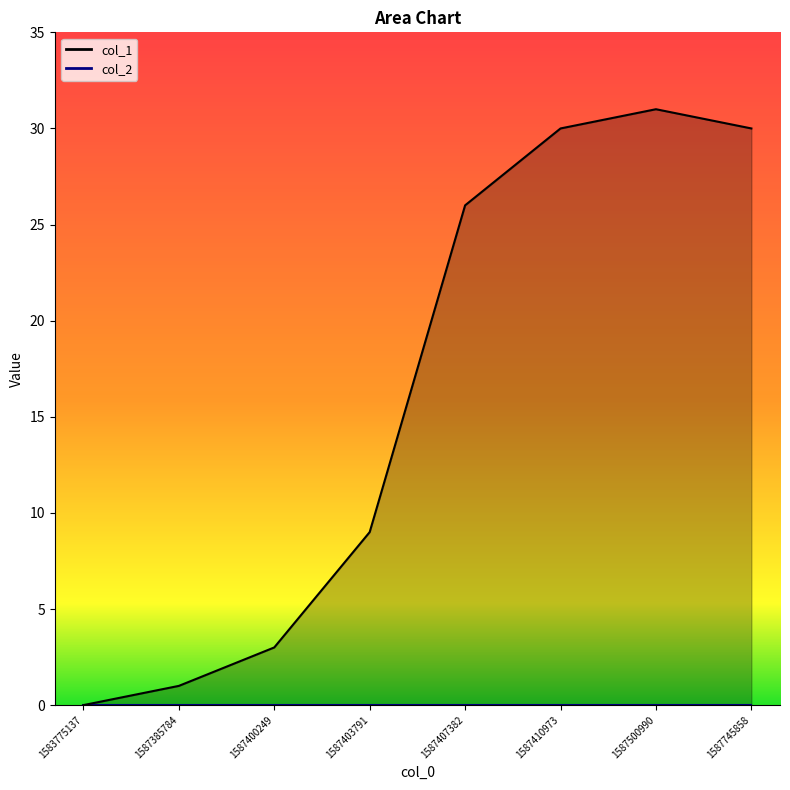

Rank the categories by value from highest to lowest.

1587500990, 1587410973, 1587745858, 1587407382, 1587403791, 1587400249, 1587385784, 1583775137